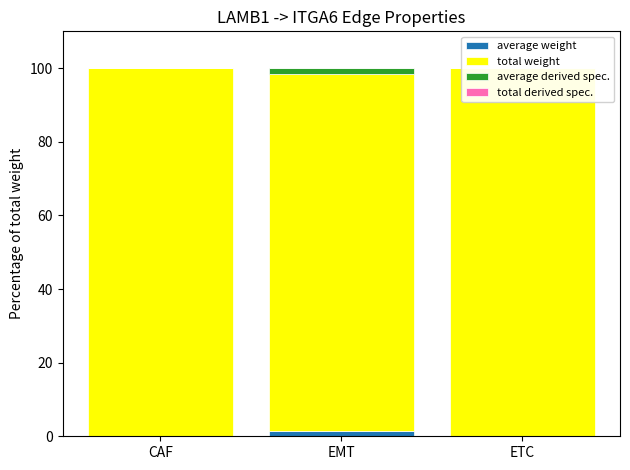

What is the value of the Edge total expression weight bar at the 1st from the left?

99.9